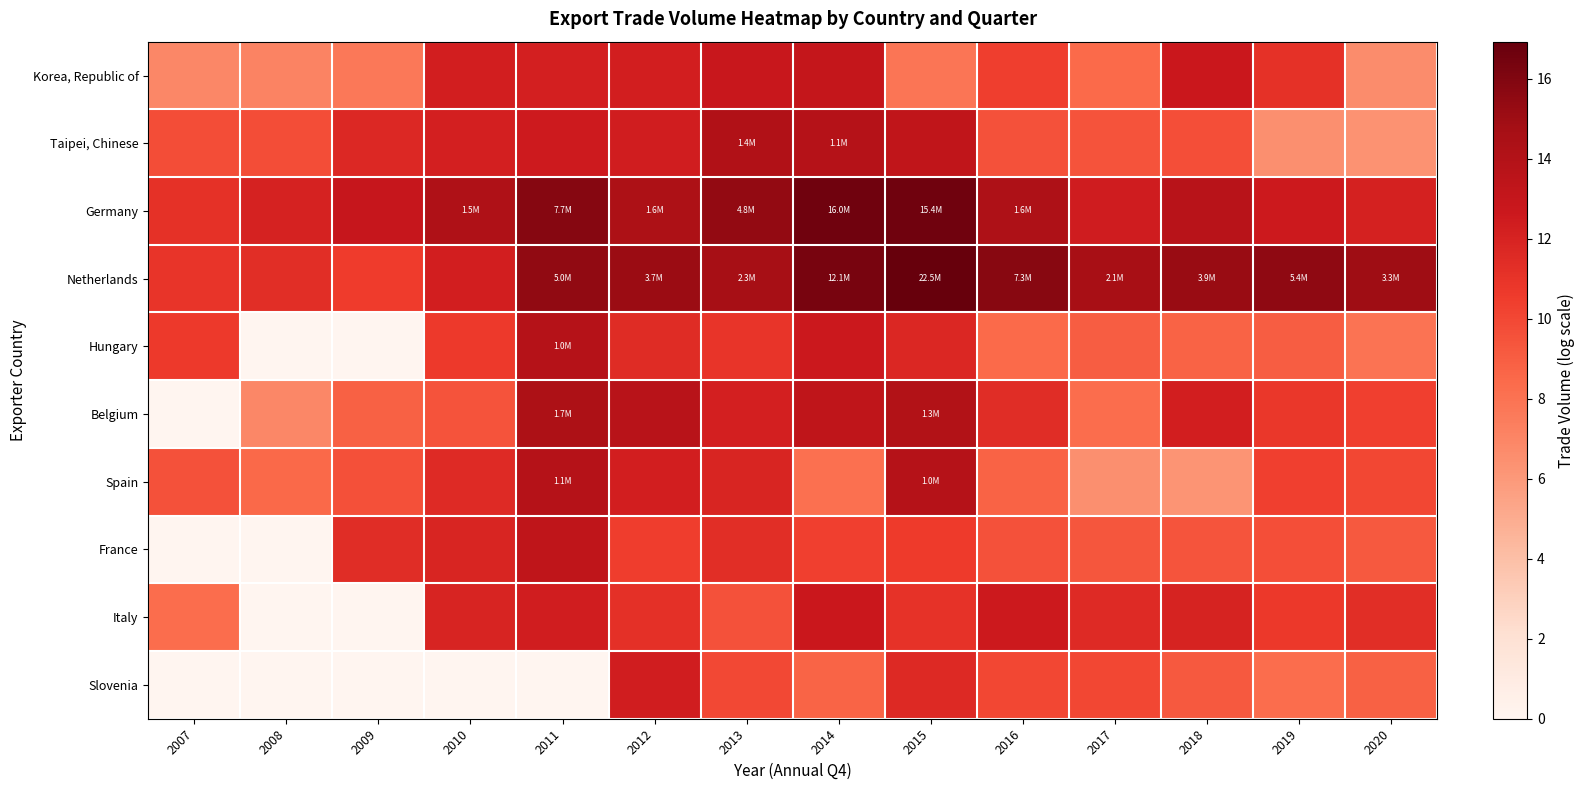

Which has a higher value, 2018 or 2011?

2018